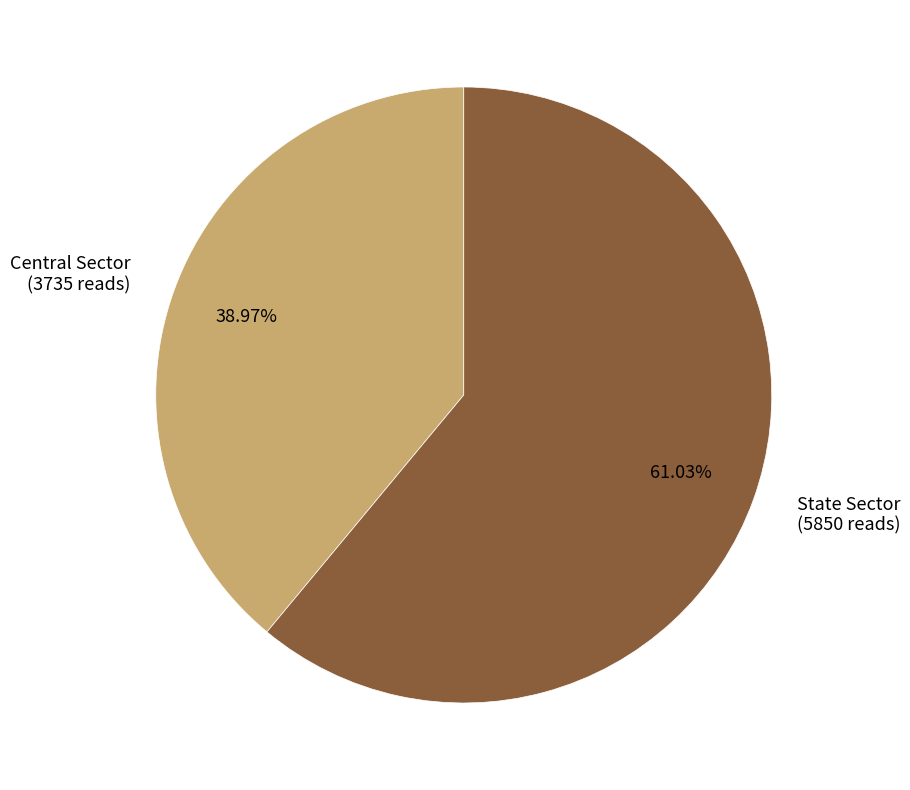

Is Central Sector the majority of the pie?

No